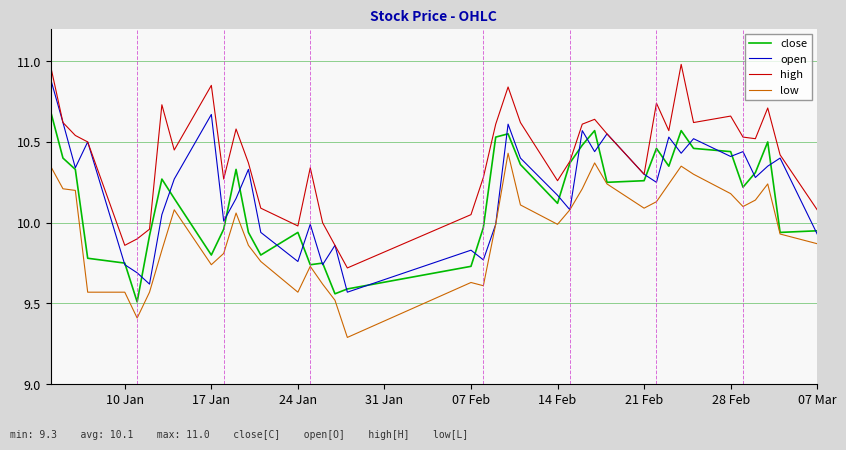

List the series in order of their peak value, highest first.

high, open, close, low